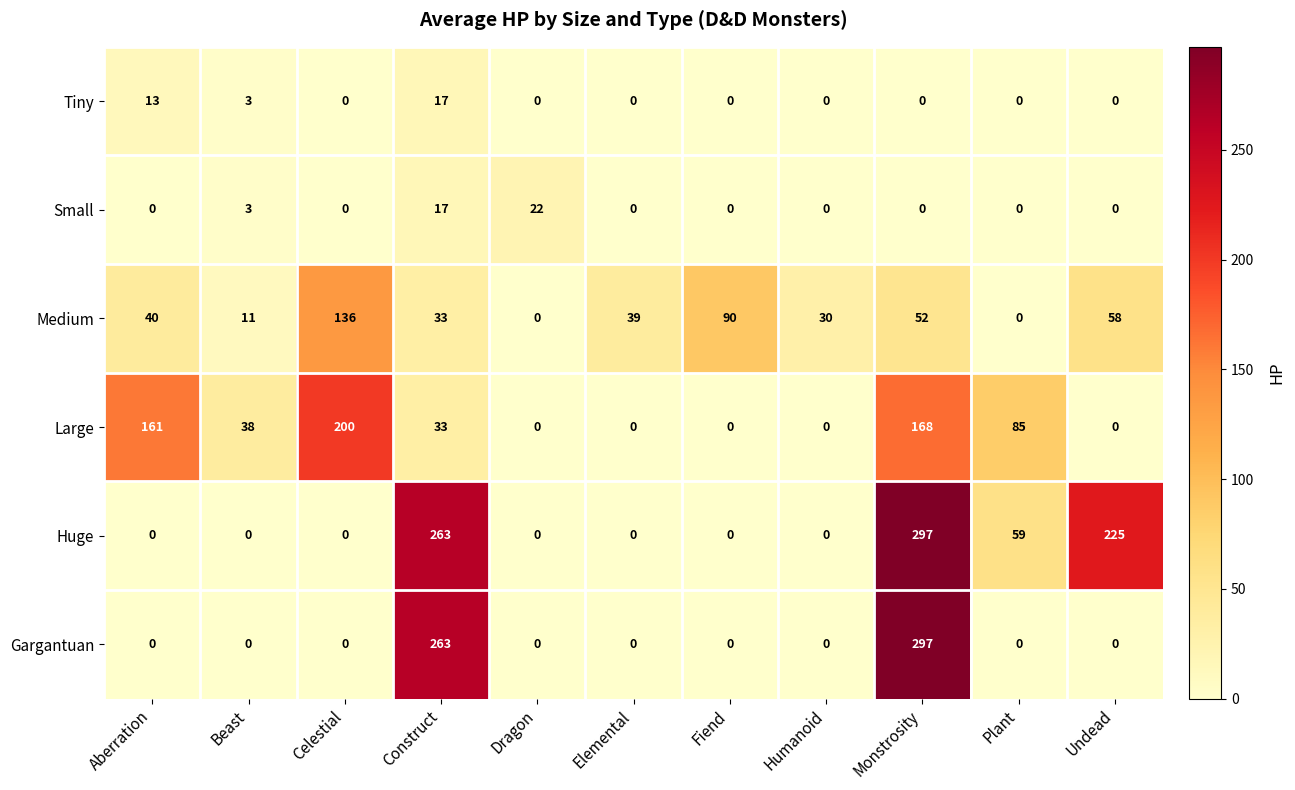

Which series has the largest total across all categories?

Huge